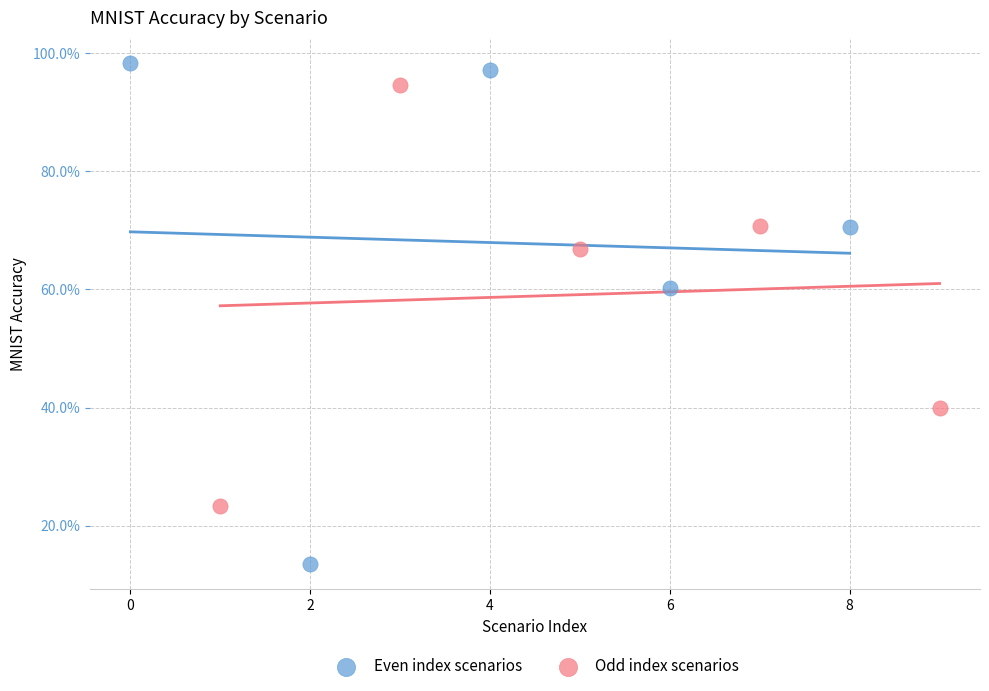

What are all the series names shown in the legend?

Even index scenarios, Odd index scenarios